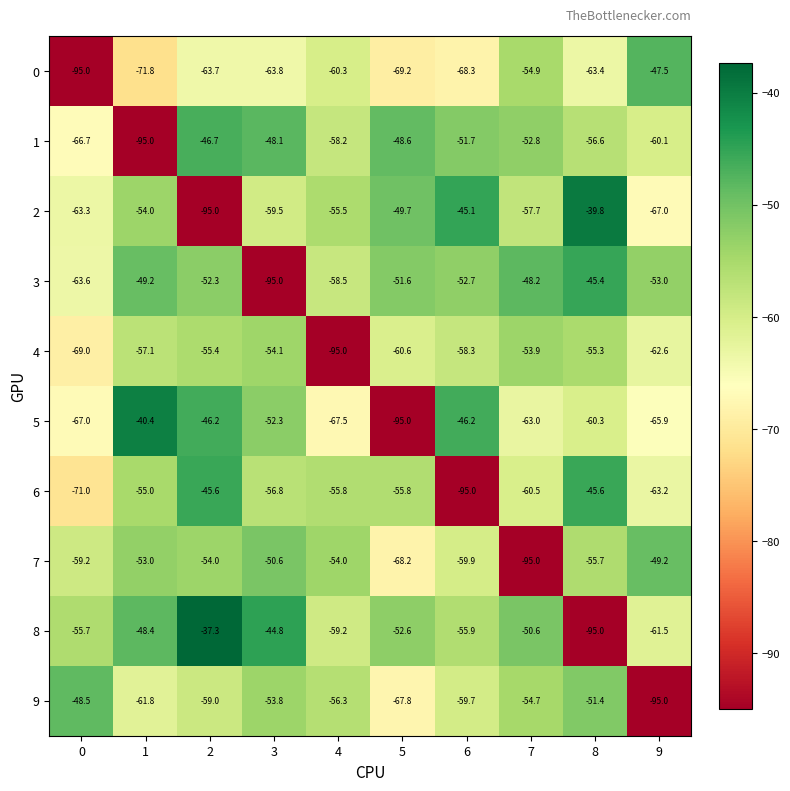

At which category is the sum across all series the highest?

2